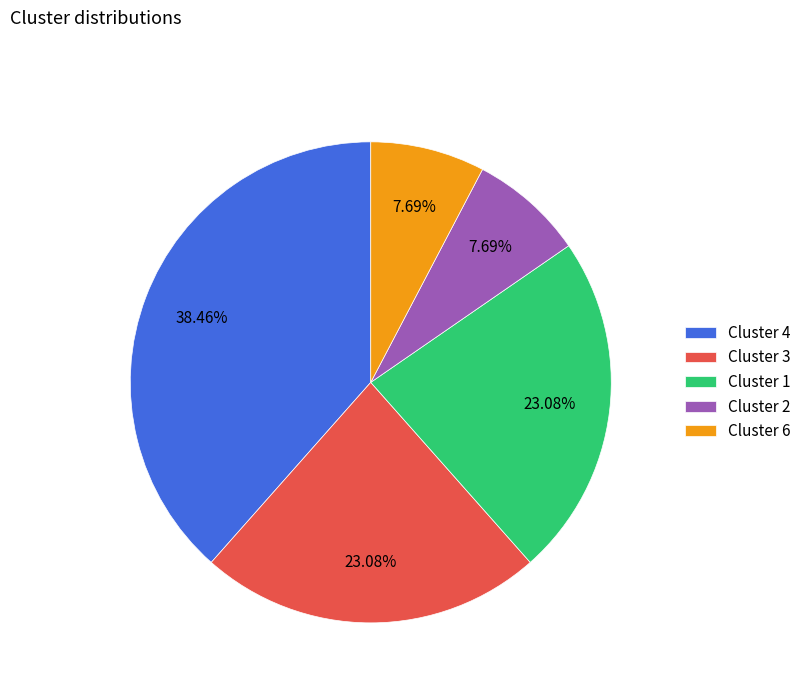

Does any single category account for the majority?

No